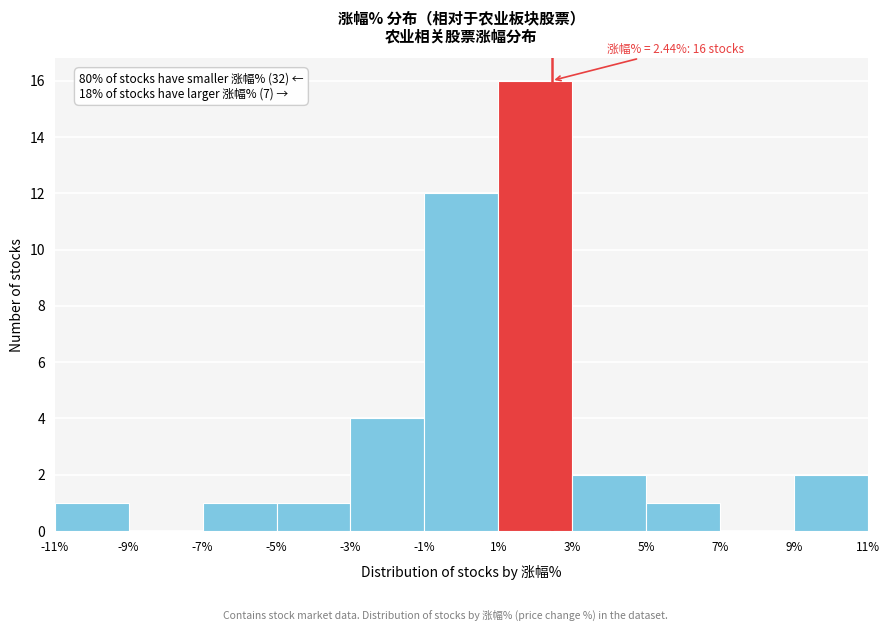

Over which range of the x-axis is the bar tallest?

1% to 3%